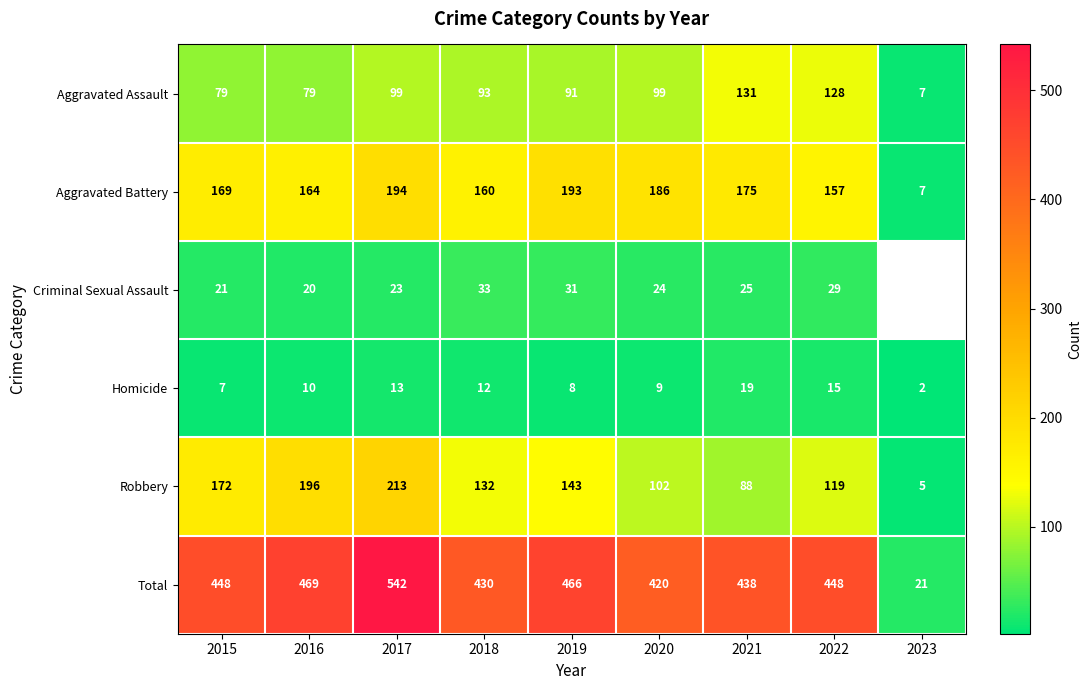

What is the sum of the Total values at 2021 and 2020?

858